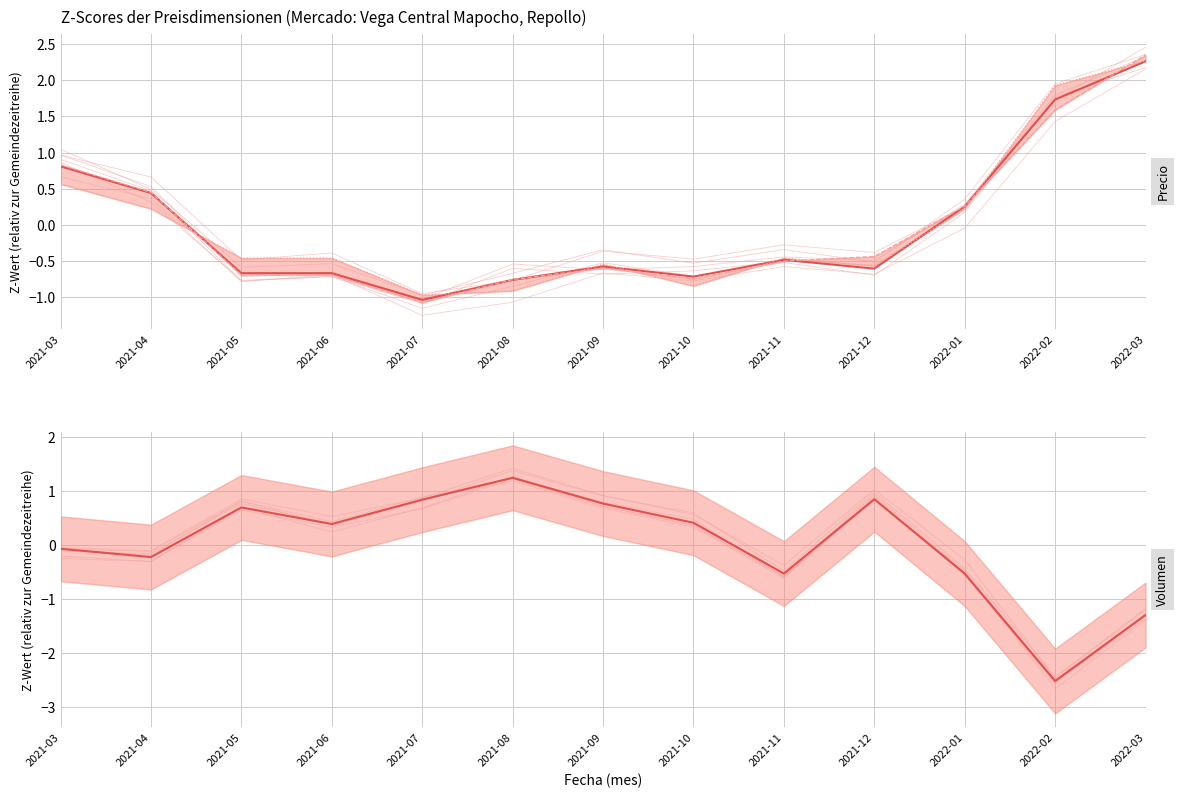

Which has a higher value, 2021-09 or 2021-12?

2021-09